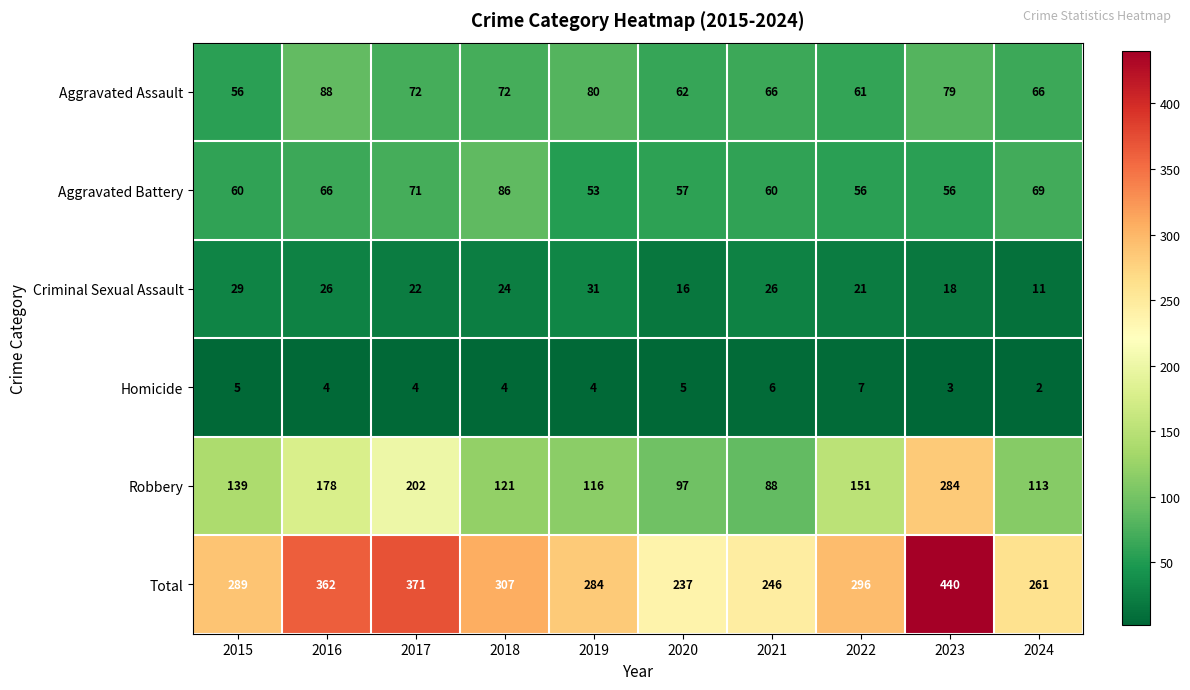

What is the highest value of the Criminal Sexual Assault series?

31